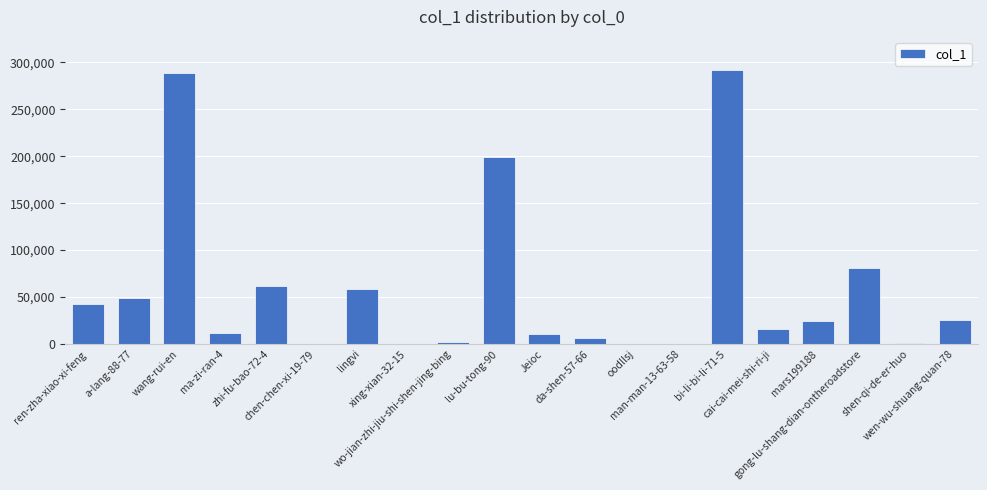

What is the sum of all values?

1172470